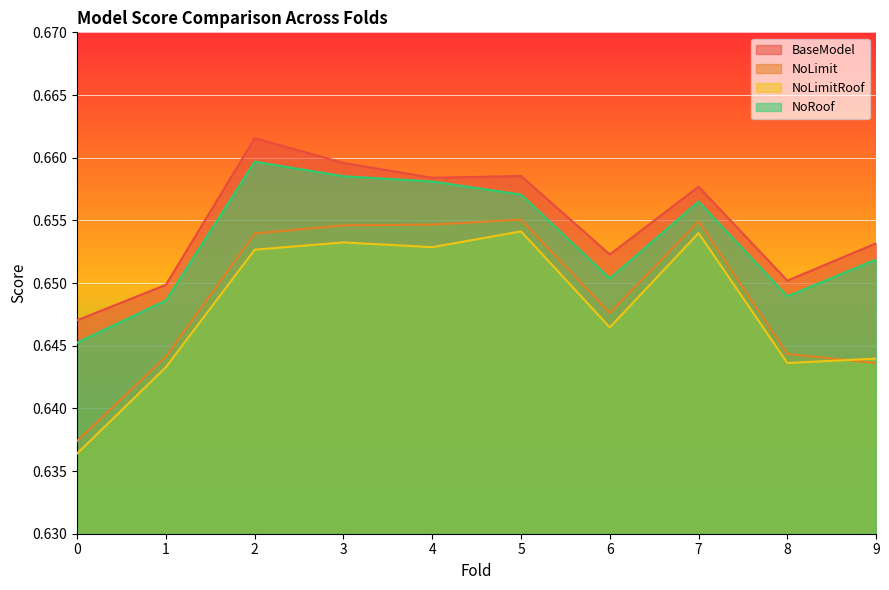

What is the maximum value for NoRoof?

0.7